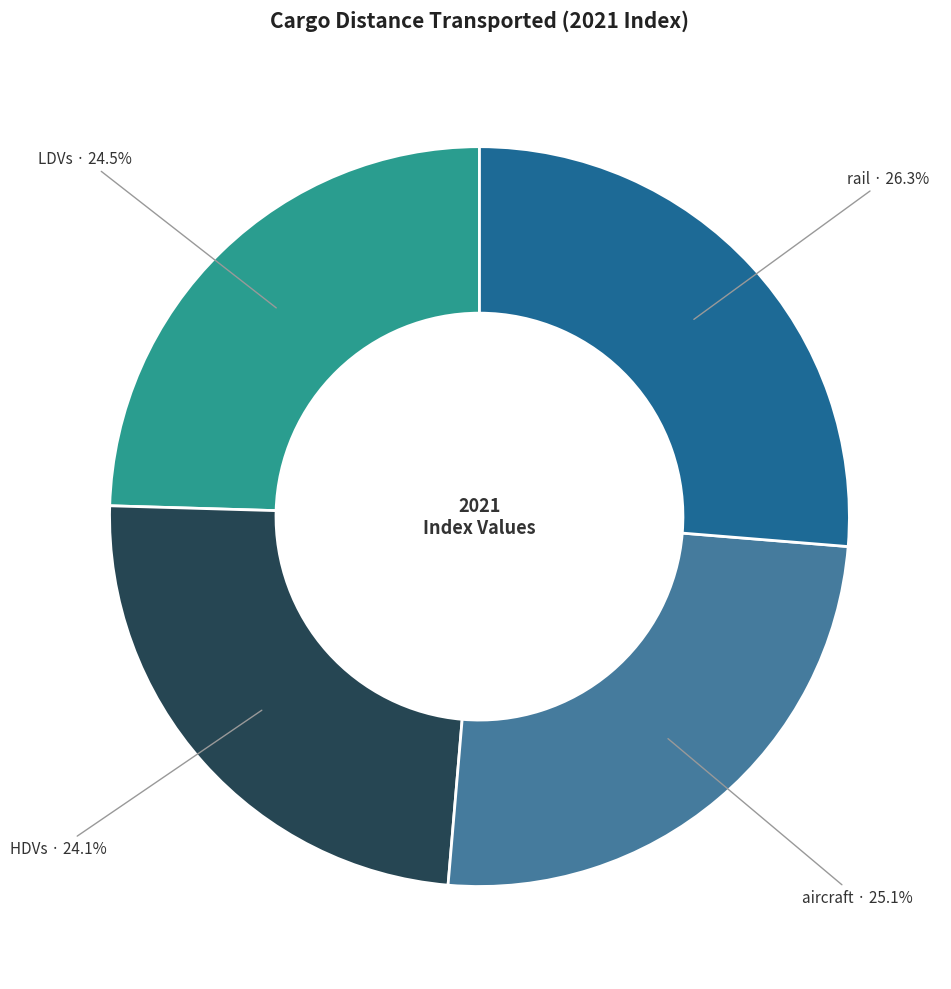

Does any single category account for the majority?

No